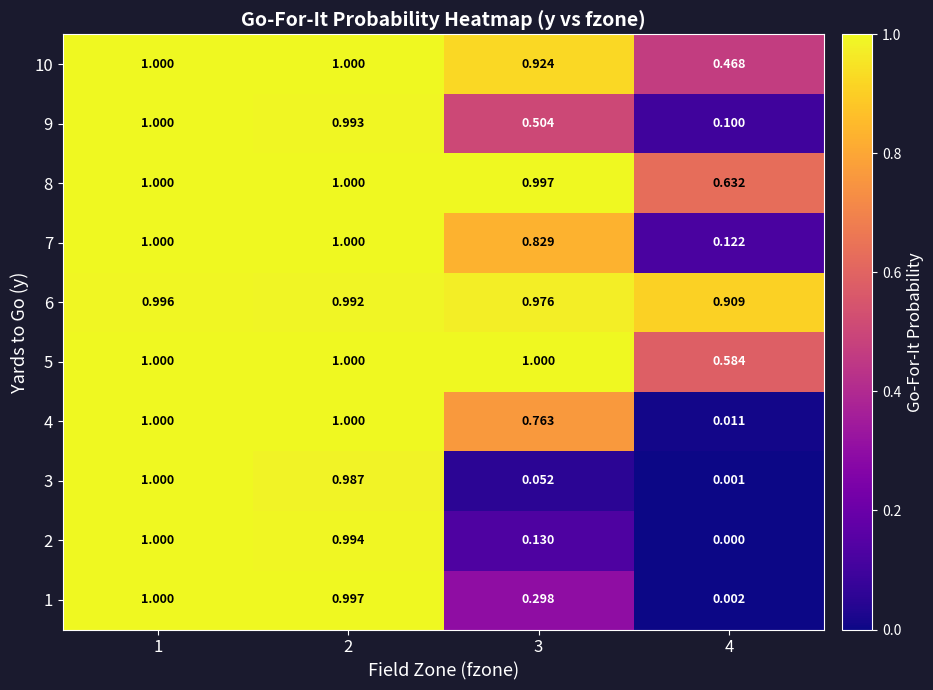

Is the value of 6 at 1 greater than the value of 5 at 4?

Yes